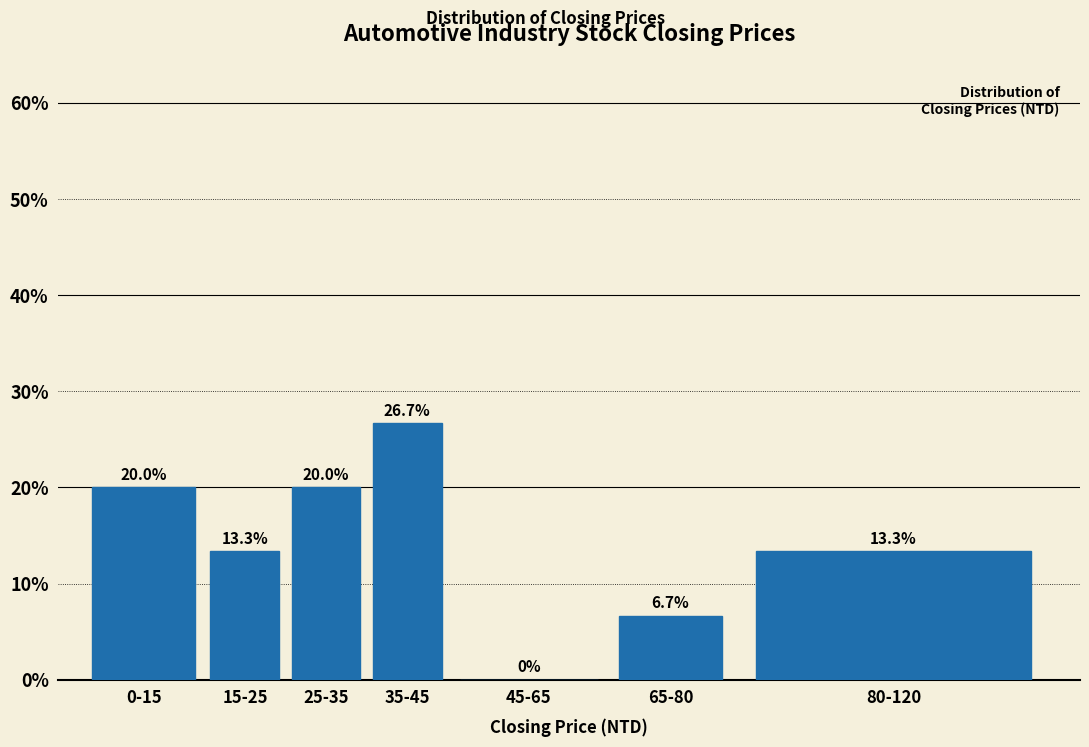

Reading left to right, list all the values displayed in this chart.

0-15=20.0	15-25=13.3	25-35=20.0	35-45=26.7	45-65=0.0	65-80=6.7	80-120=13.3